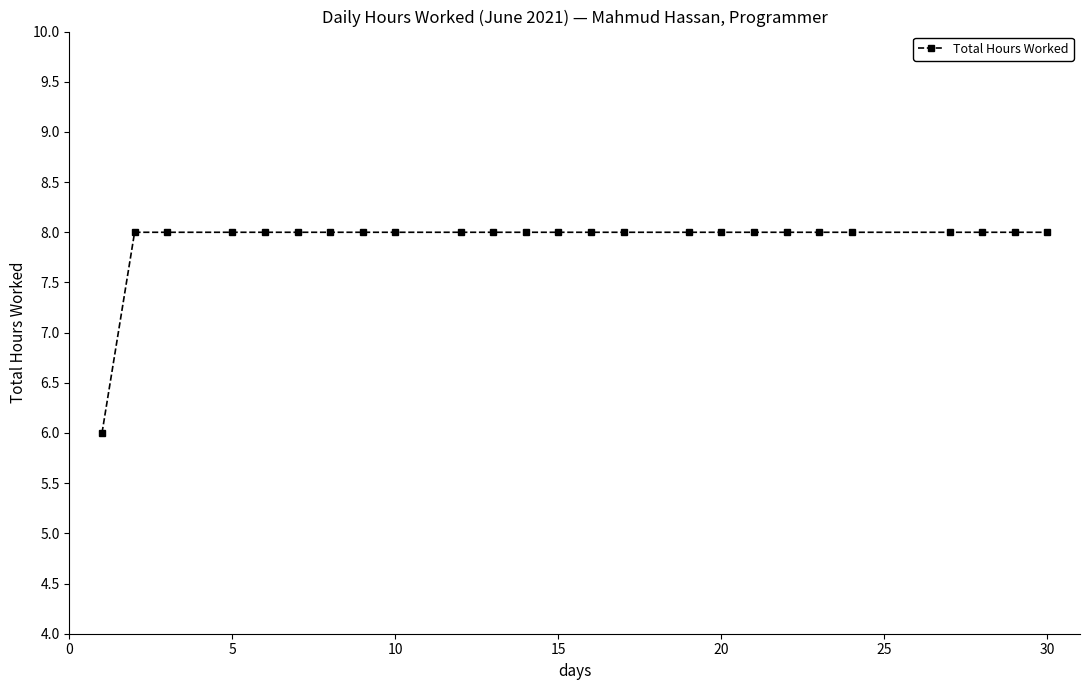

What is the value of the 11th point from the left?

8